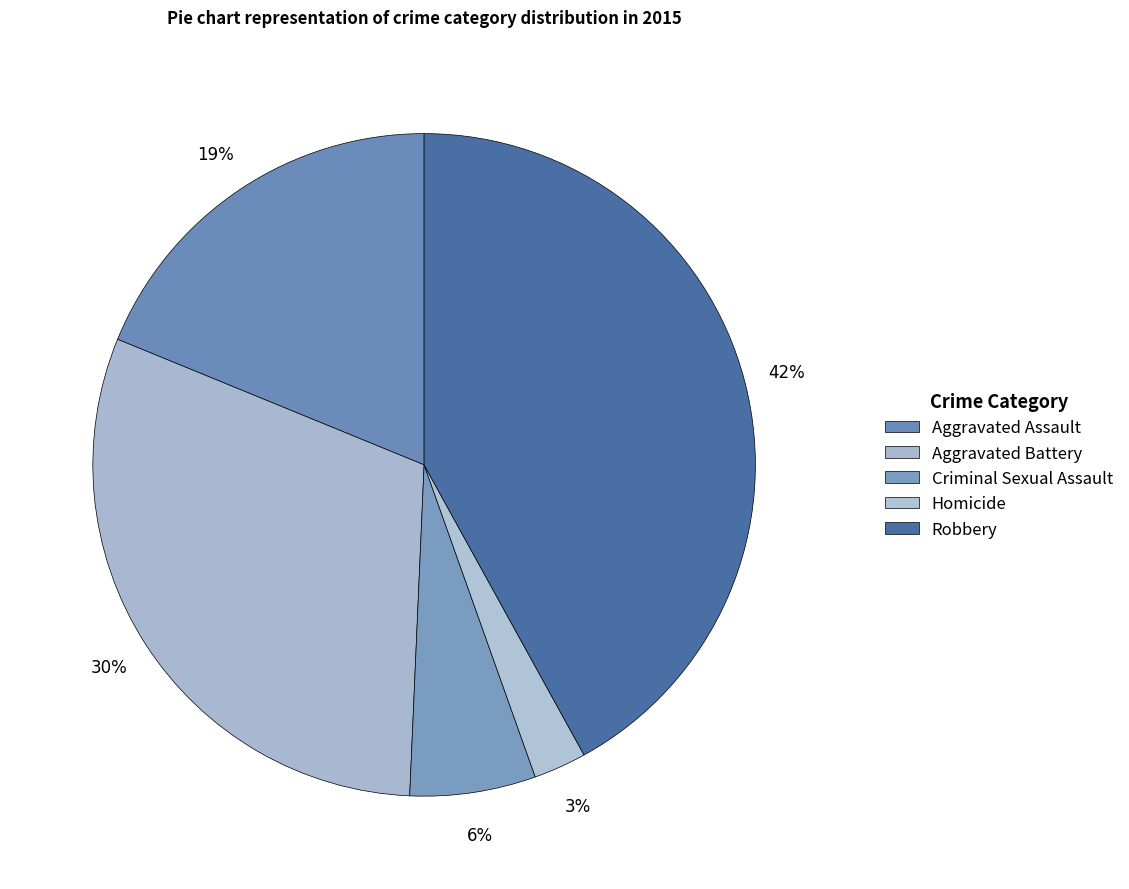

To the nearest percent, what portion does Criminal Sexual Assault represent?

6%